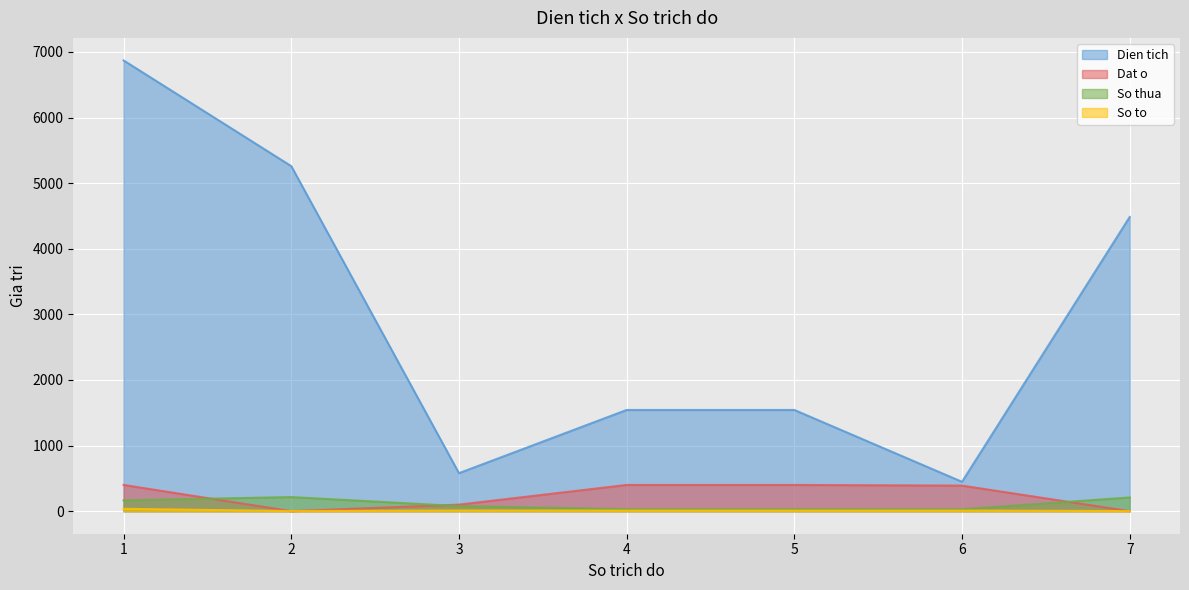

Reading left to right, what are all the values shown in this chart?

Dien tich: 6870.9	5259.3	579.6	1542.9	1542.9	447.8	4484.6
Dat o: 400.0	0.0	100.0	400.0	400.0	390.0	0.0
So thua: 165.0	215.0	78.0	29.0	29.0	28.0	209.0
So to: 36.0	2.0	10.0	9.0	9.0	9.0	2.0